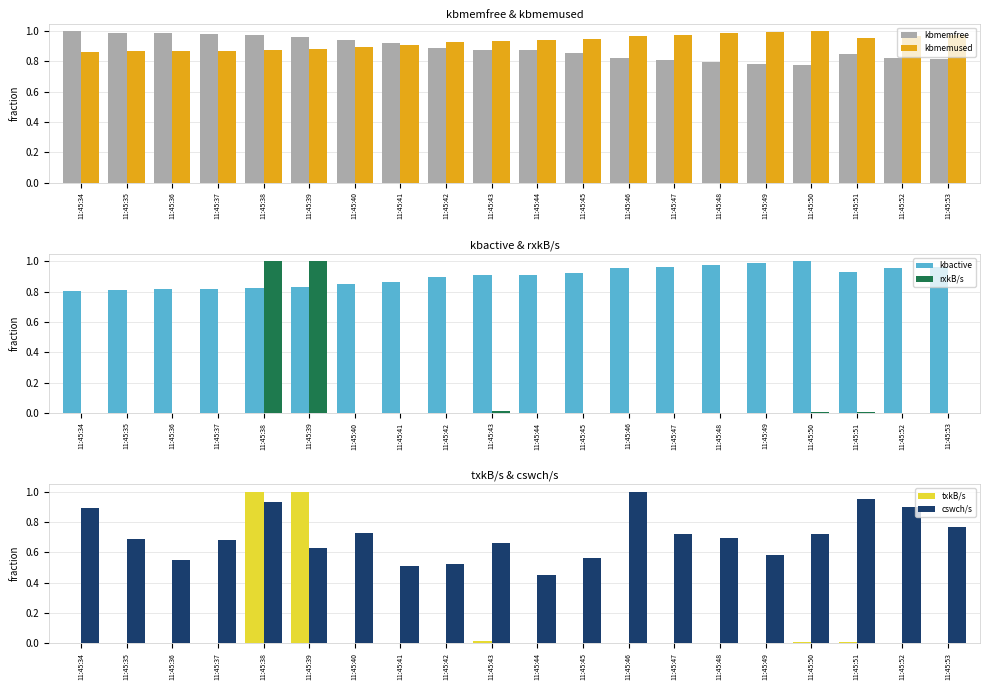

What is the sum of all txkB/s values?

2.0